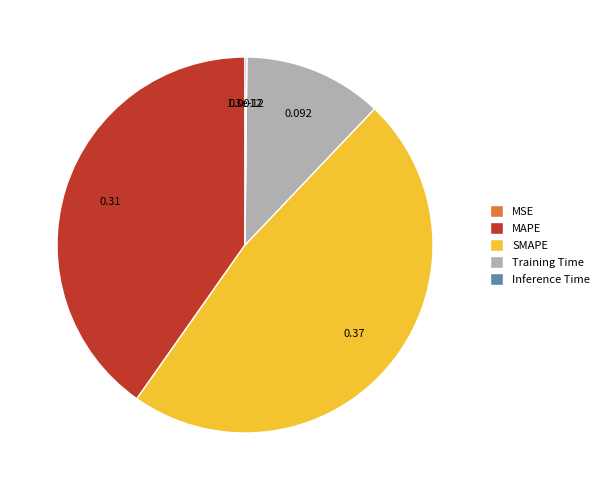

Is there a majority slice in this chart?

No